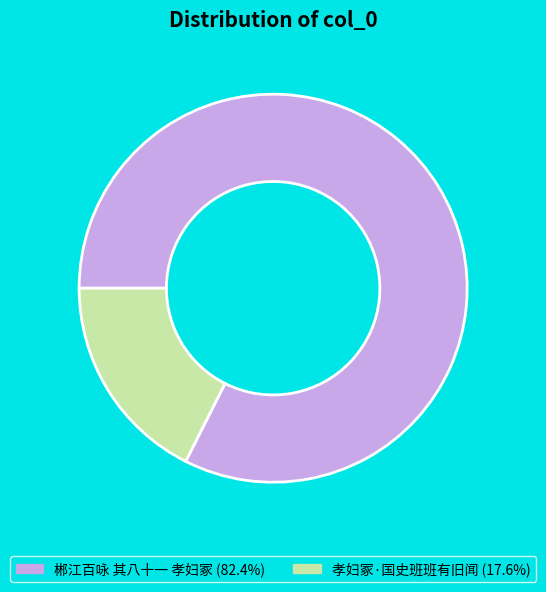

Approximately how many times larger is the value at 郴江百咏 其八十一 孝妇冢 compared to 孝妇冢·国史班班有旧闻?

4.7